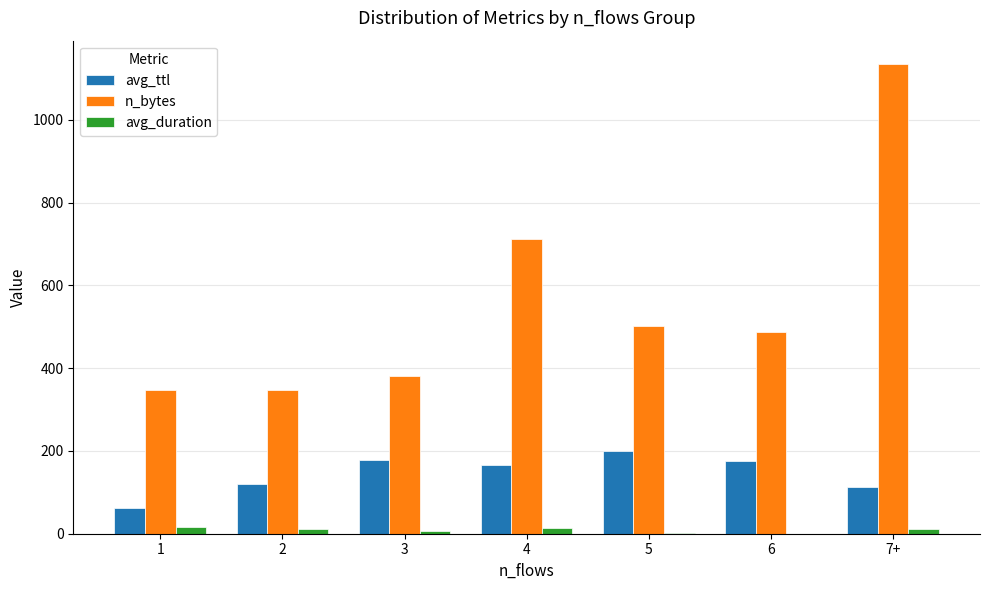

Are the bars grouped side by side (vs. stacked)?

Yes